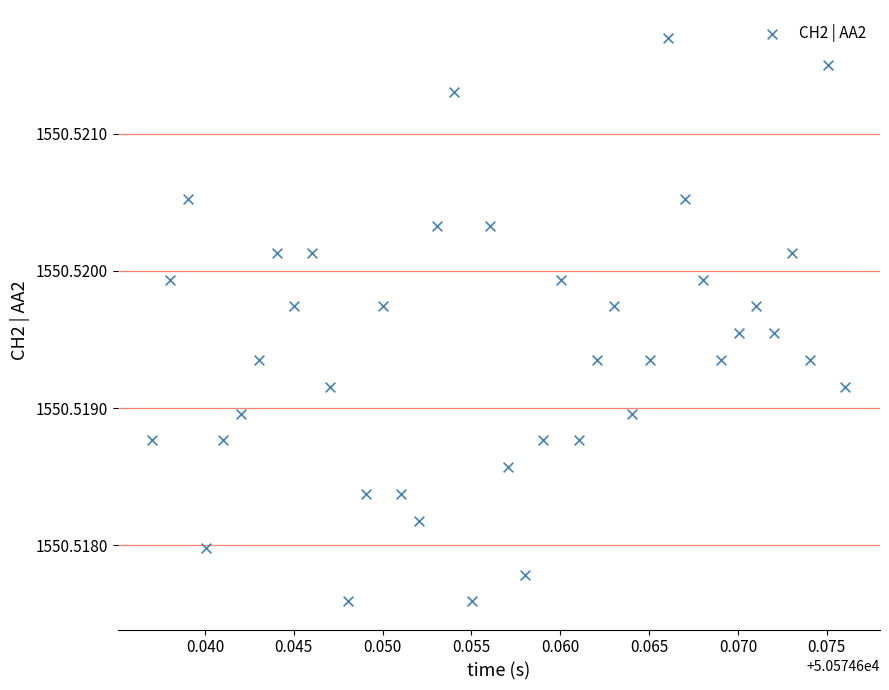

How many points are shown in the scatter plot?

40